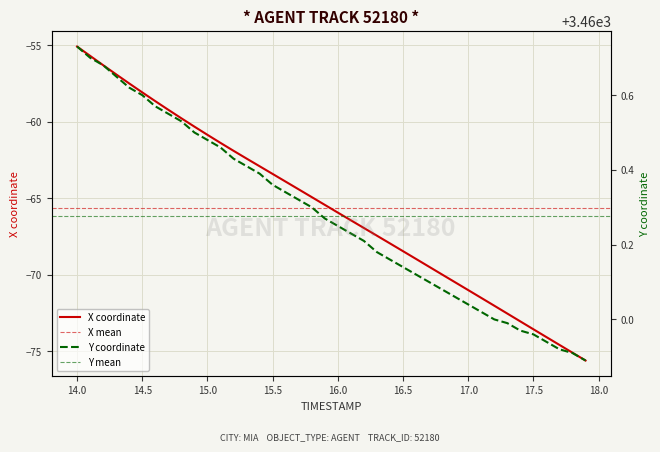

Reading left to right, what are all the values shown in this chart?

X: -55.1	-55.7	-56.3	-56.9	-57.5	-58.1	-58.7	-59.2	-59.8	-60.3	-60.9	-61.4	-61.9	-62.4	-62.9	-63.4	-63.9	-64.4	-64.9	-65.4	-65.9	-66.4	-66.9	-67.4	-68.0	-68.5	-69.0	-69.5	-70.0	-70.5	-71.0	-71.5	-72.0	-72.5	-73.0	-73.6	-74.1	-74.6	-75.1	-75.6
Y: 3460.7	3460.7	3460.7	3460.7	3460.6	3460.6	3460.6	3460.6	3460.5	3460.5	3460.5	3460.5	3460.4	3460.4	3460.4	3460.4	3460.3	3460.3	3460.3	3460.3	3460.2	3460.2	3460.2	3460.2	3460.2	3460.1	3460.1	3460.1	3460.1	3460.1	3460.0	3460.0	3460.0	3460.0	3460.0	3460.0	3459.9	3459.9	3459.9	3459.9